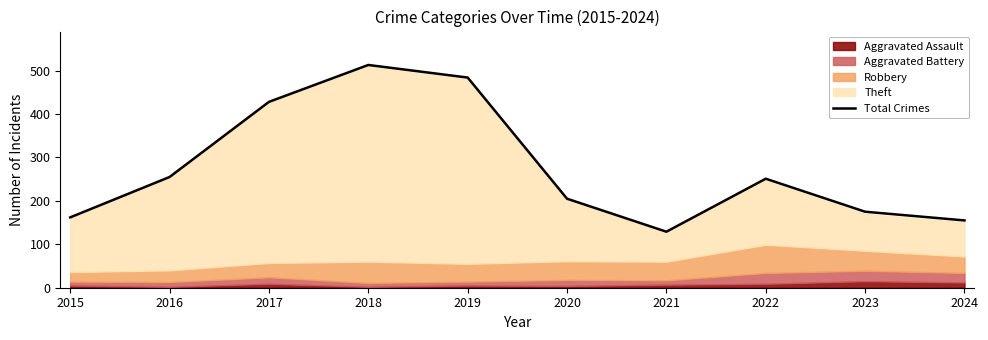

What is the sum of all values?

2757